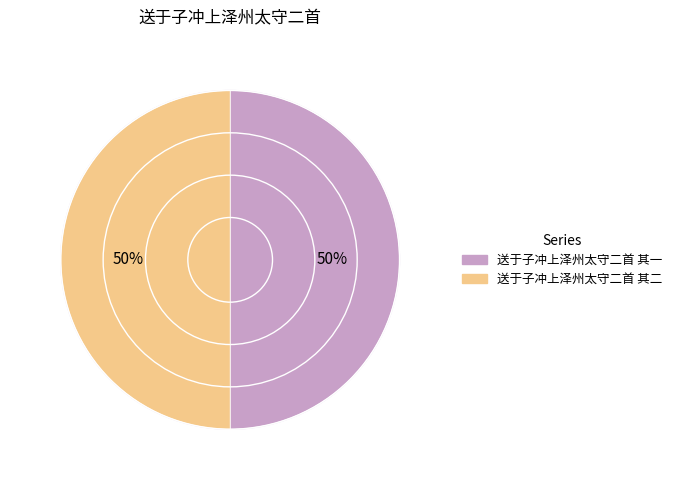

Which has a higher value, 送于子冲上泽州太守二首 其二 or 送于子冲上泽州太守二首 其一?

送于子冲上泽州太守二首 其二